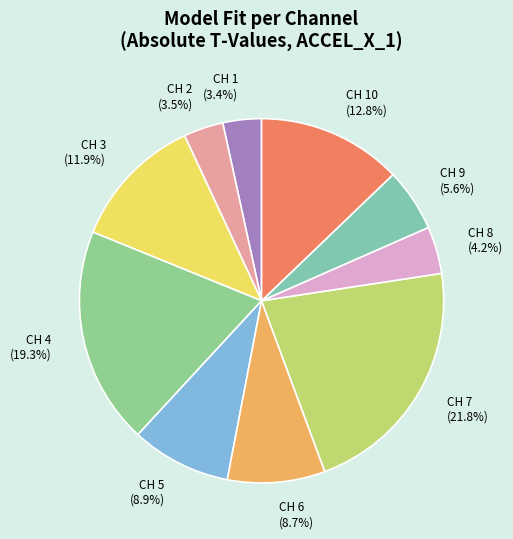

Between CH 8 and CH 6, which is larger?

CH 6